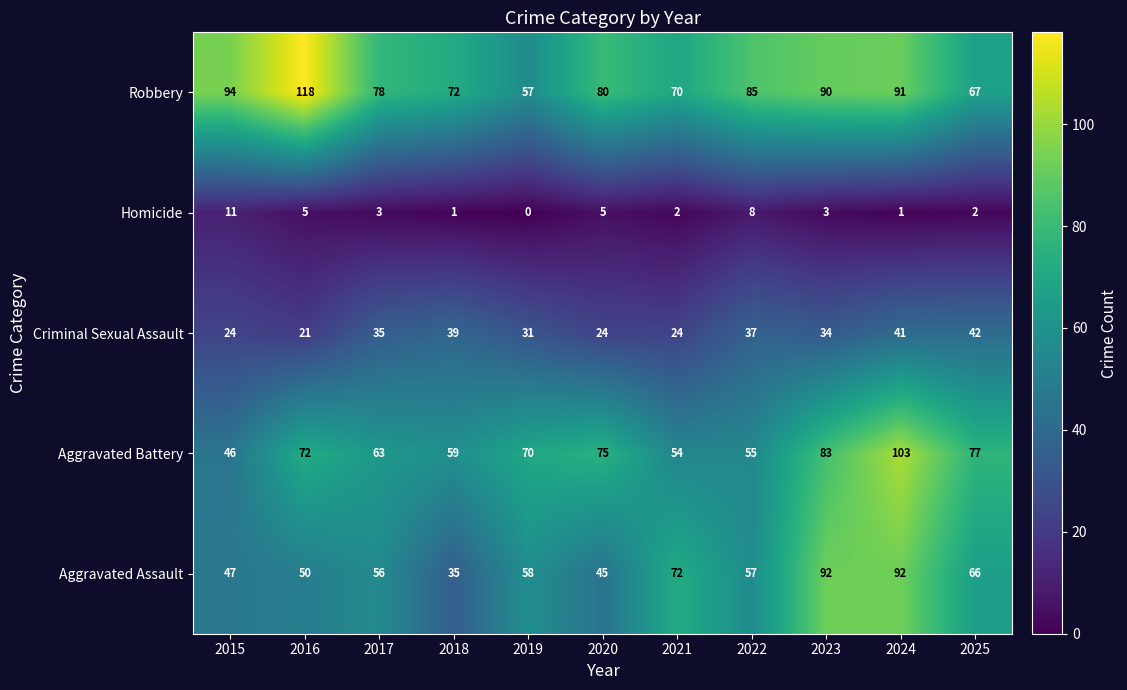

At 2020, list the series in order from largest to smallest.

Robbery, Aggravated Battery, Aggravated Assault, Criminal Sexual Assault, Homicide